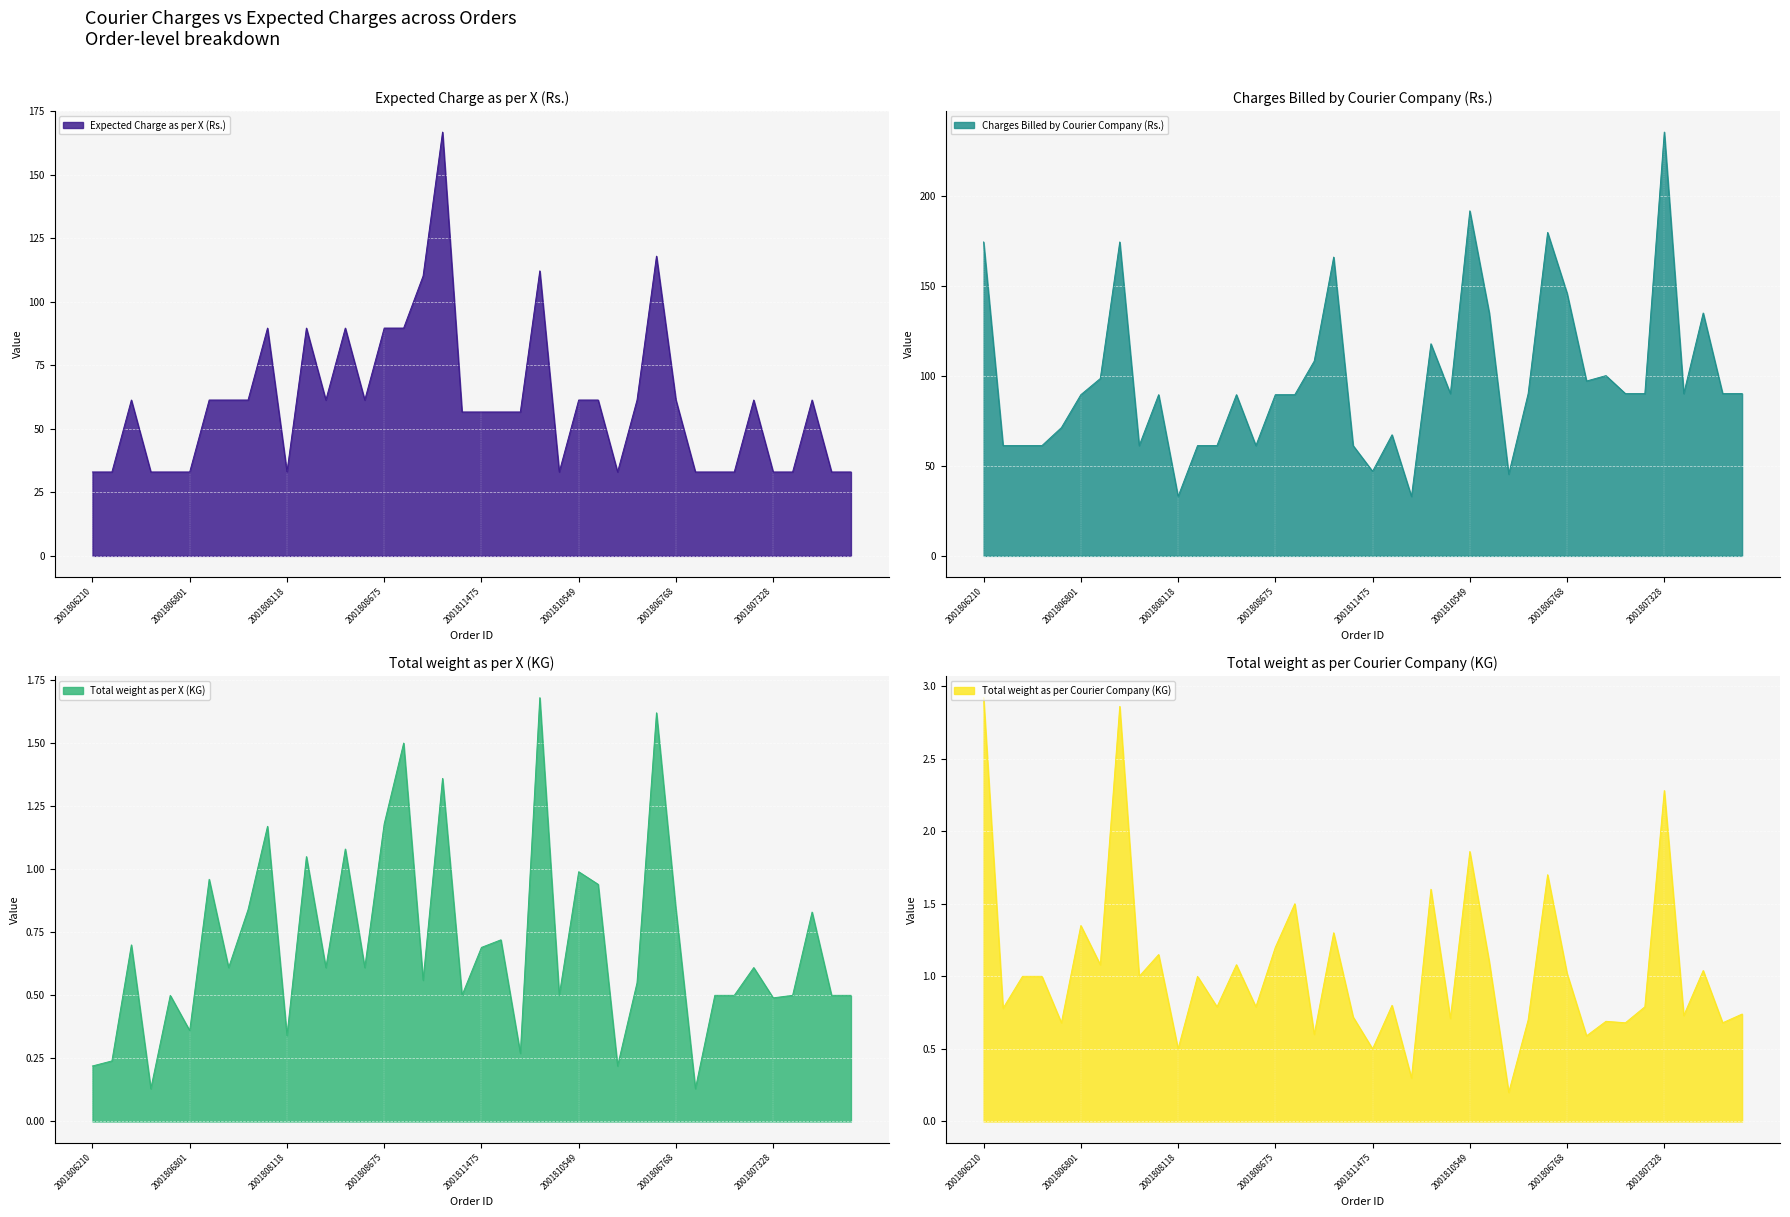

What is the approximate value of Total weight as per X (KG) at 2001808118?

0.3